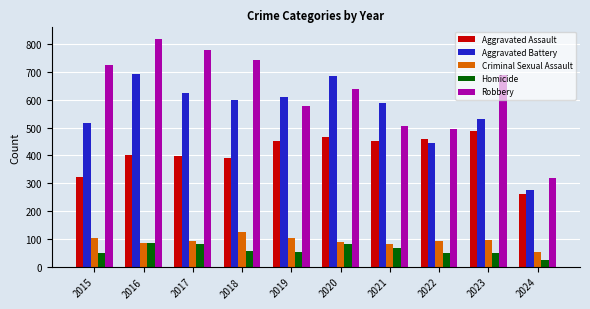

How many data points in Homicide are less than 56?

5